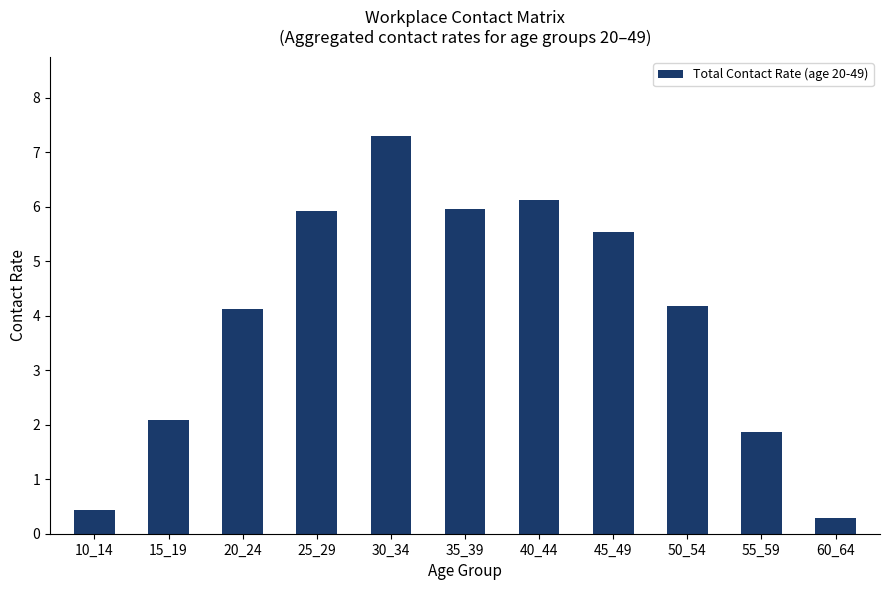

What is the sum of all values?

43.8